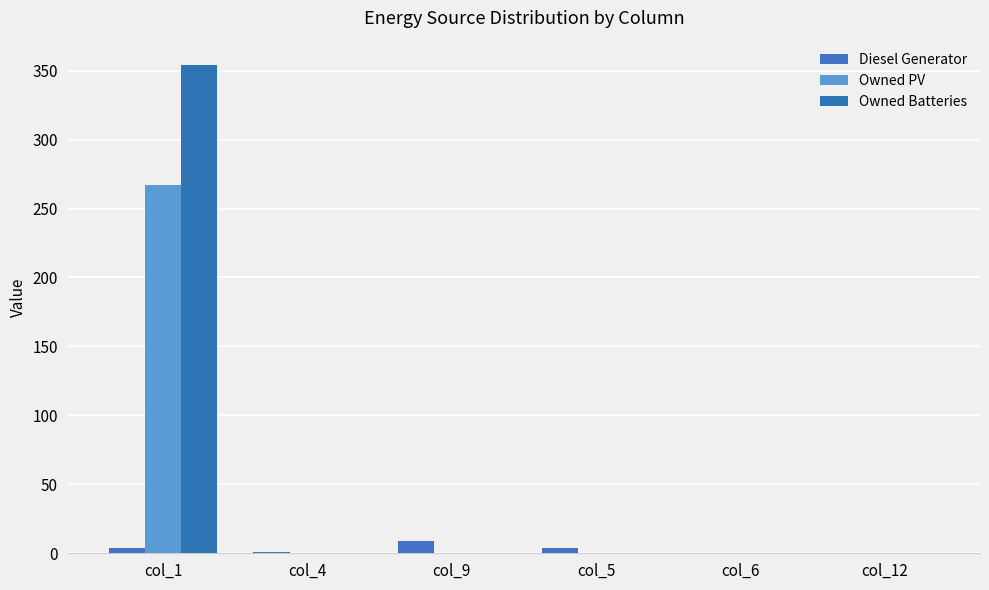

How many values in the Owned PV series exceed 0?

1